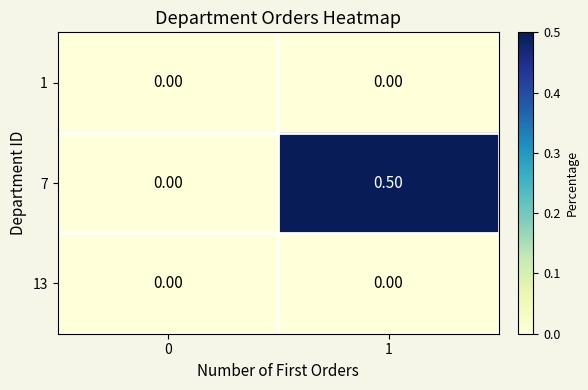

Which series changed the most between 0 and 1?

7